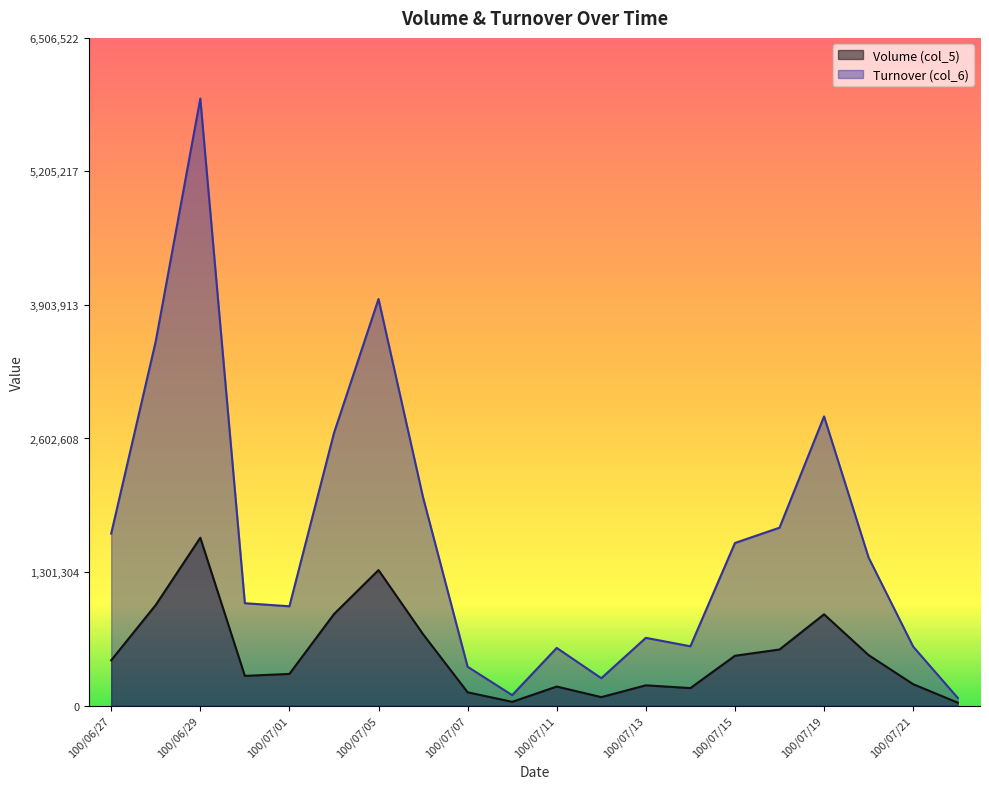

Which series has the largest total across all categories?

Turnover (col_6)